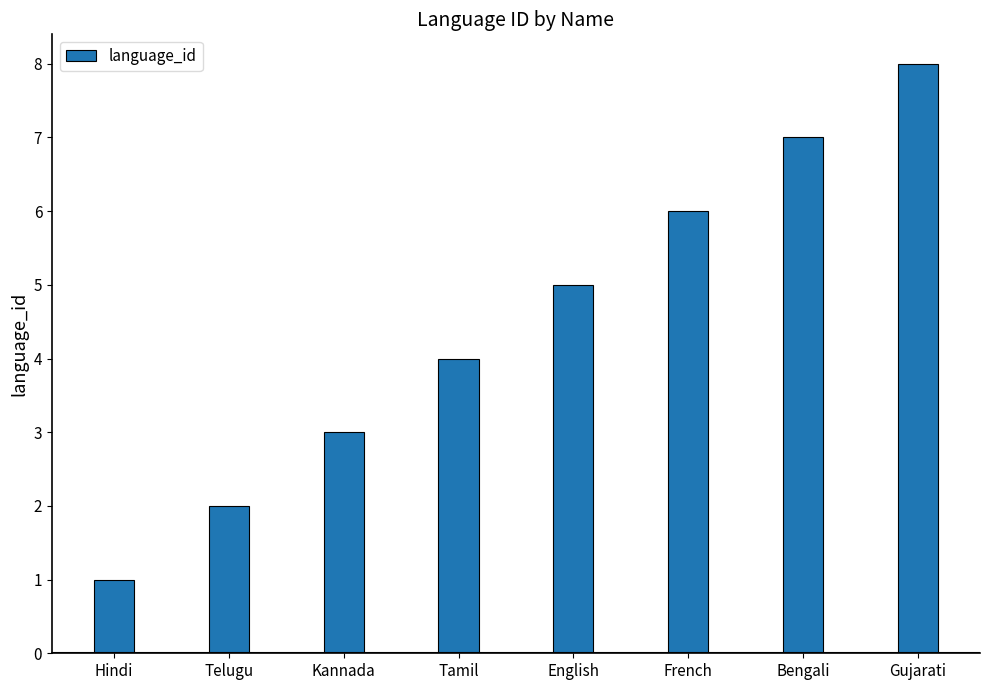

What is the label of the 5th bar from the left?

English